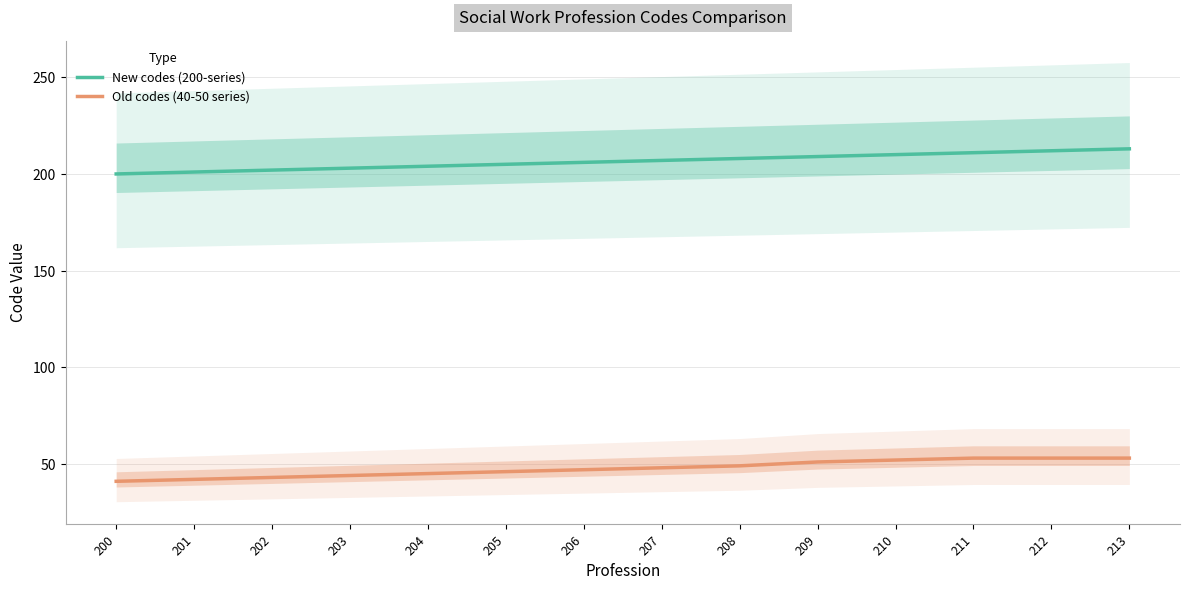

What is the maximum value shown in the chart?

213